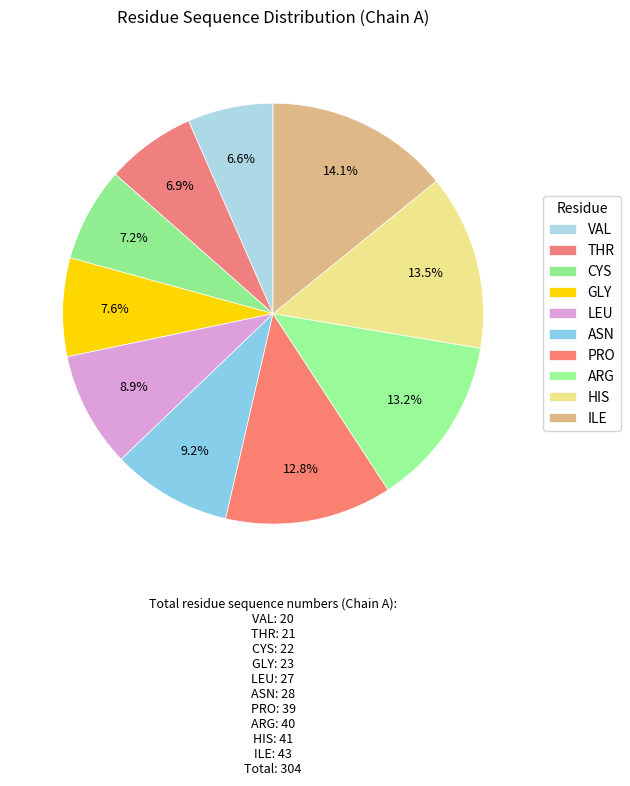

To the nearest percent, what percentage of the pie is CYS?

7%